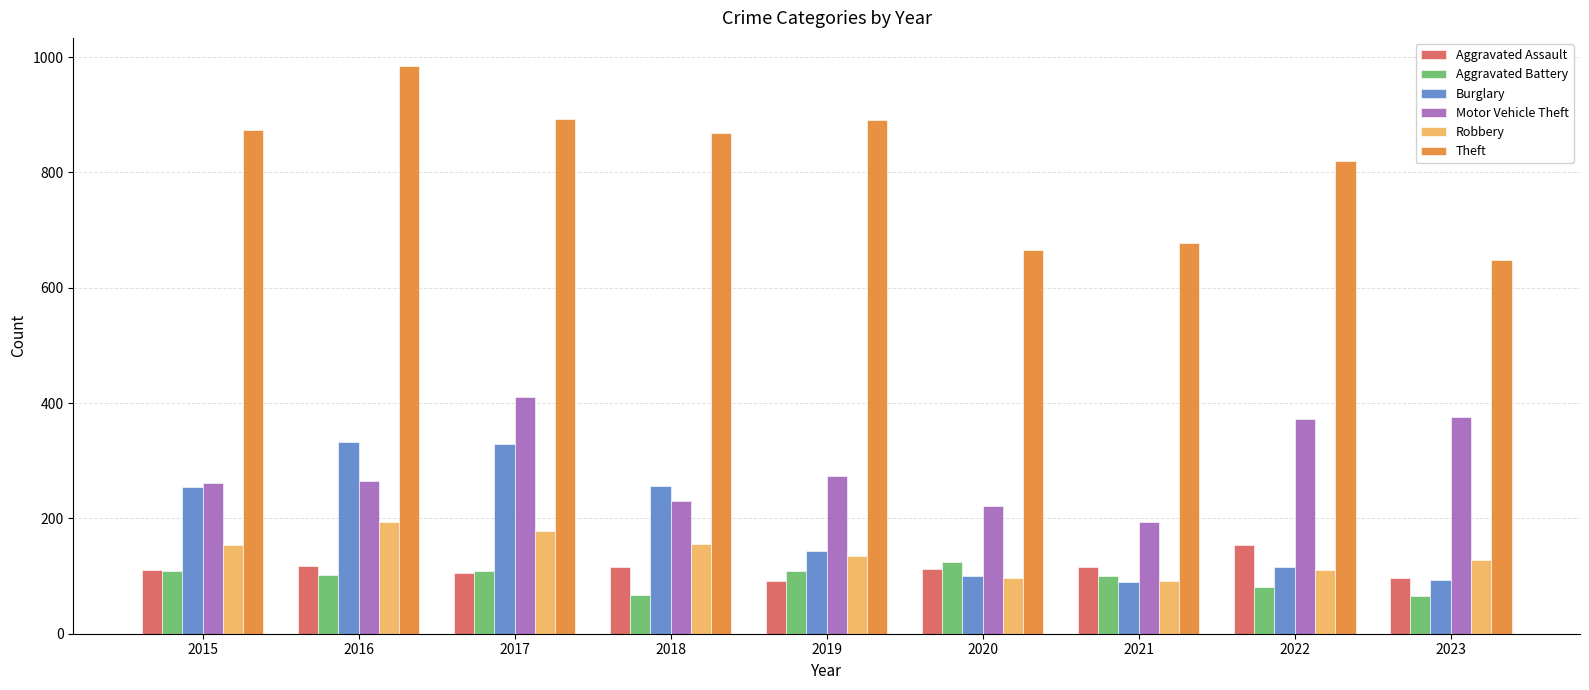

The Burglary series shows 27 at 2021. True or false?

False